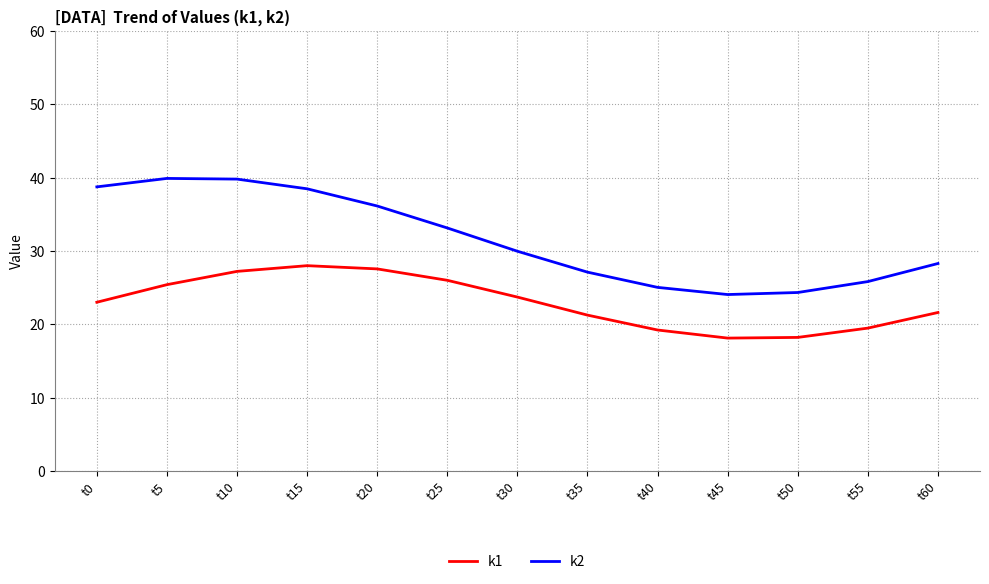

What is the difference between the k2 values at t60 and t15?

10.2